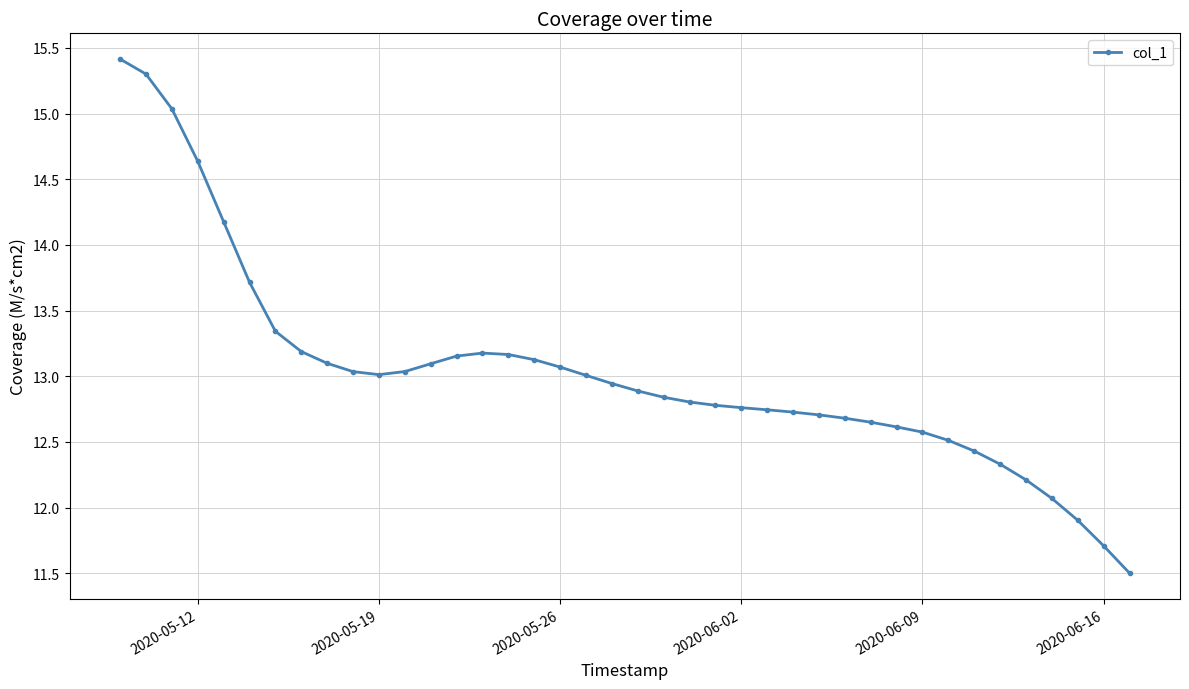

What is the value of the 39th point from the left?

11.7